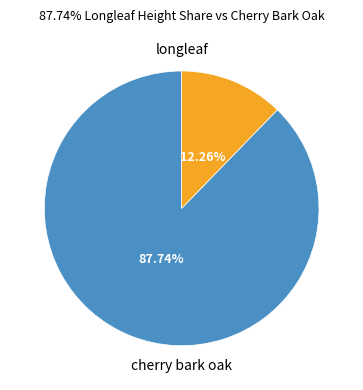

Is there a majority slice in this chart?

Yes